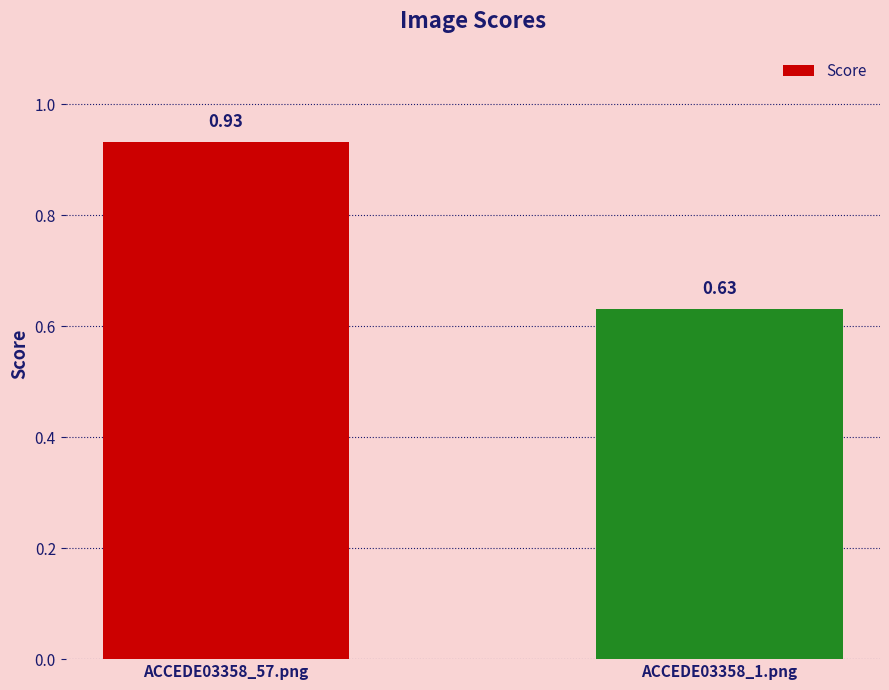

Rank the categories by value from highest to lowest.

ACCEDE03358_57.png, ACCEDE03358_1.png